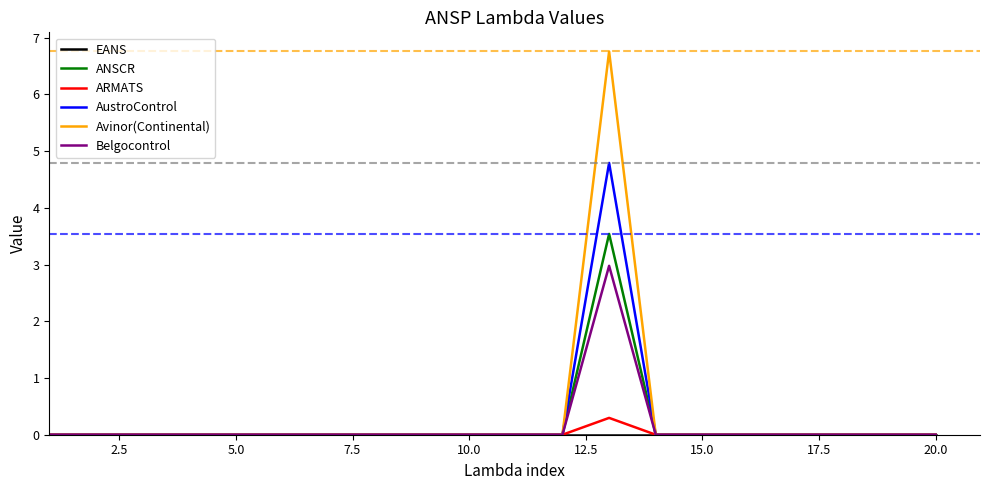

Does the chart display data point markers on the line(s)?

No